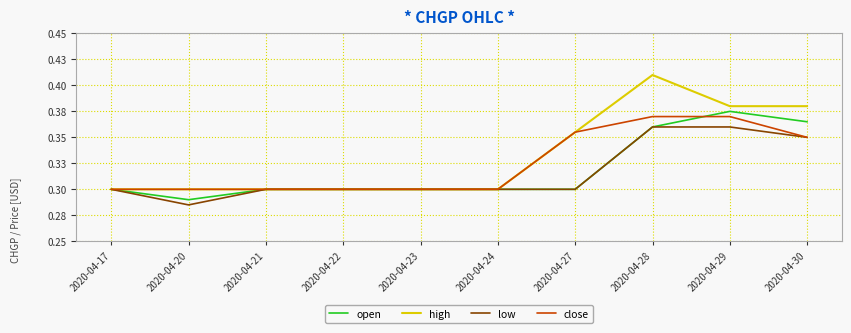

What is the difference between the maximum and second lowest values in the low series?

0.1